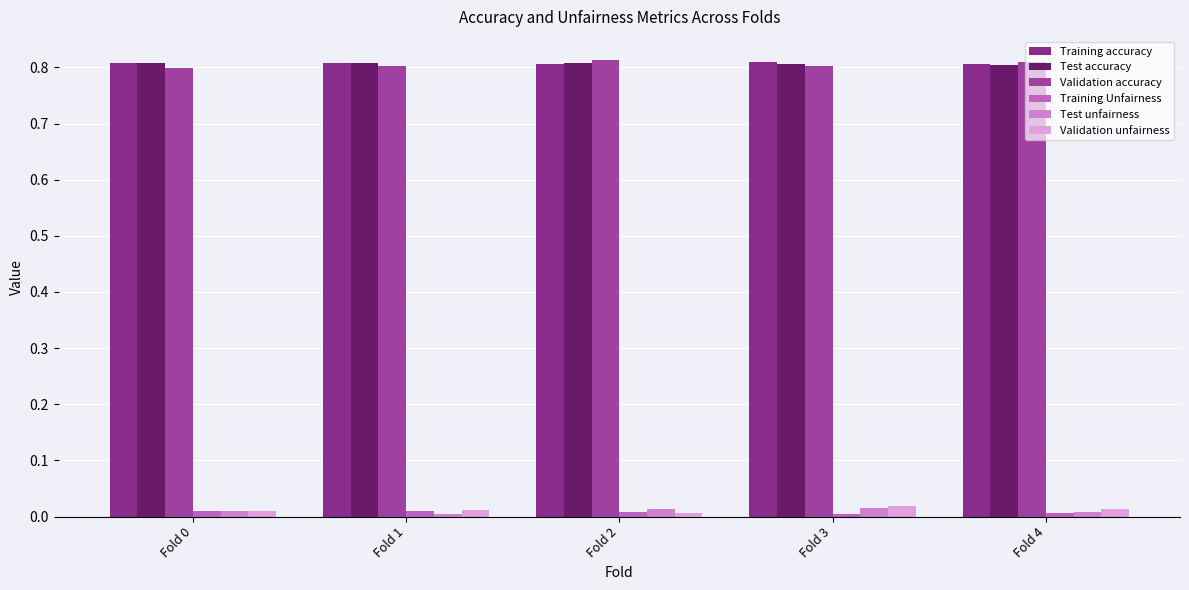

How many Validation accuracy values are between 0 and 1?

5